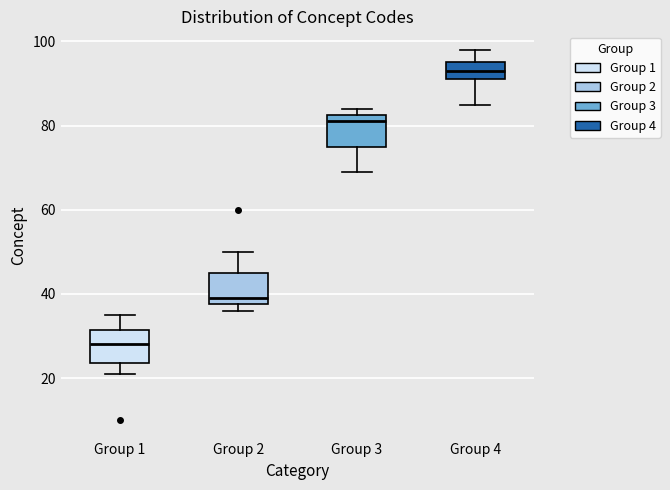

Reading left to right, transcribe this box plot: for each box, give where its median line is, the range the box spans, and where its two whiskers end, as read against the y-axis. The values are not printed on the chart, so give them approximately, as read against the axis.

Group 1: median 28, box 24 to 32, whiskers 22 to 36
Group 2: median 40, box 38 to 46, whiskers 36 to 50
Group 3: median 82 (just below the box's upper edge), box 76 to 82, whiskers 70 to 84
Group 4: median 94, box 92 to 96, whiskers 86 to 98